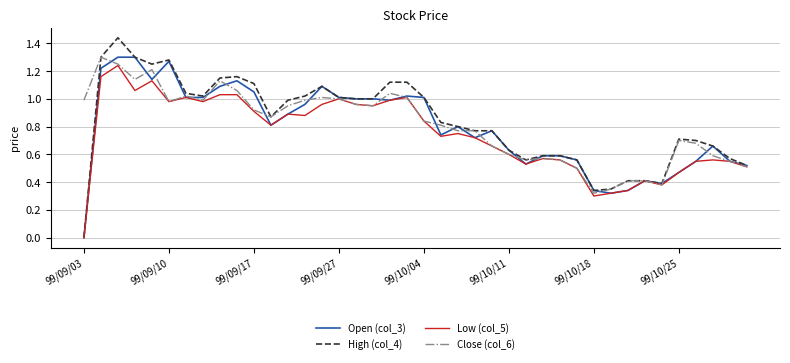

How many distinct data groups are displayed?

4